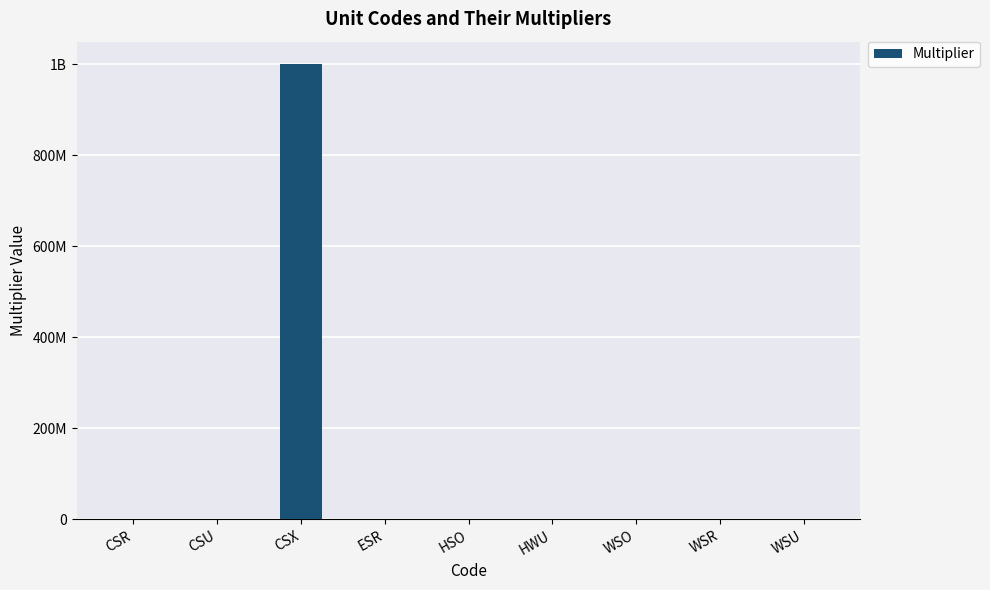

What is the difference between the second highest and second lowest values?

999999